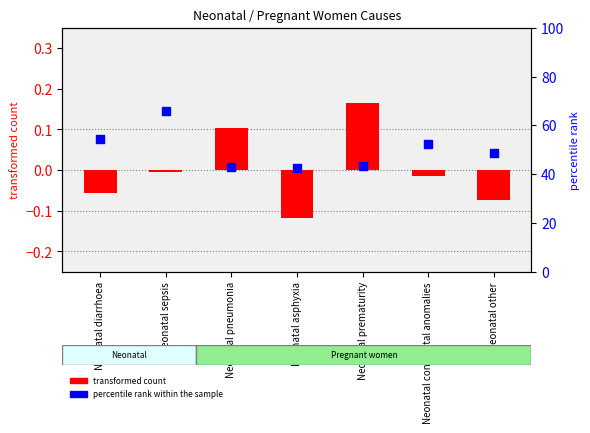

What is the total value across all series at Neonatal pneumonia?

43.0